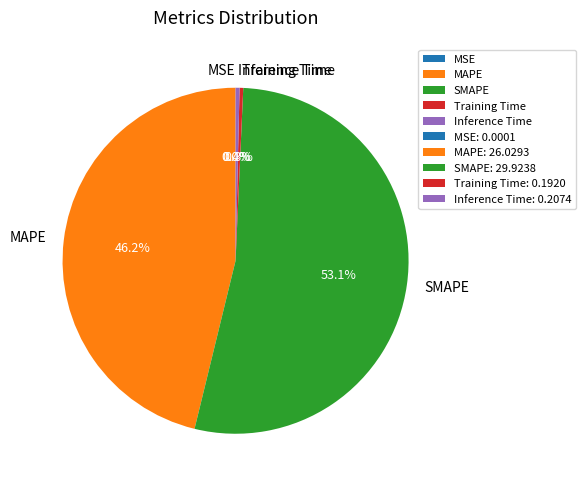

Which category has the biggest portion of the pie?

SMAPE